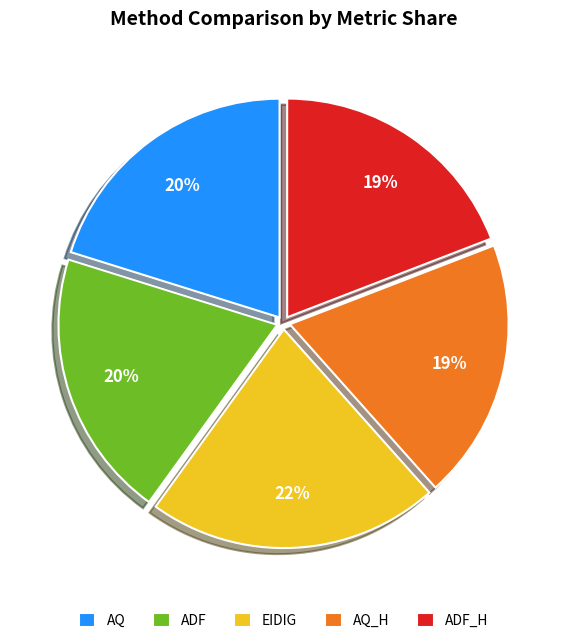

Does ADF_H account for over 50% of the chart?

No